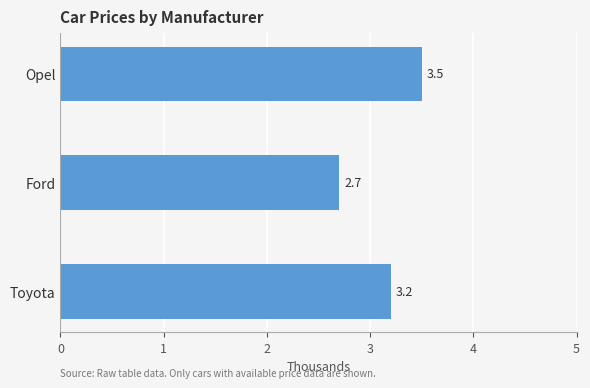

What is the ratio of the value at Toyota to the value at Ford?

1.2